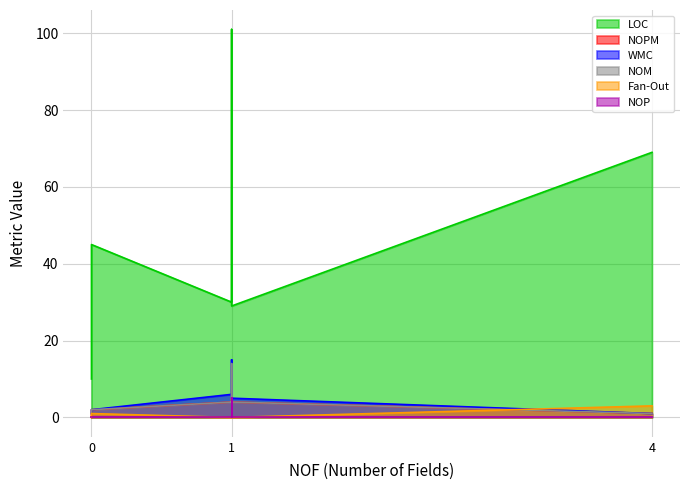

Which series changed the most between AppDelegate and DetailViewController?

LOC